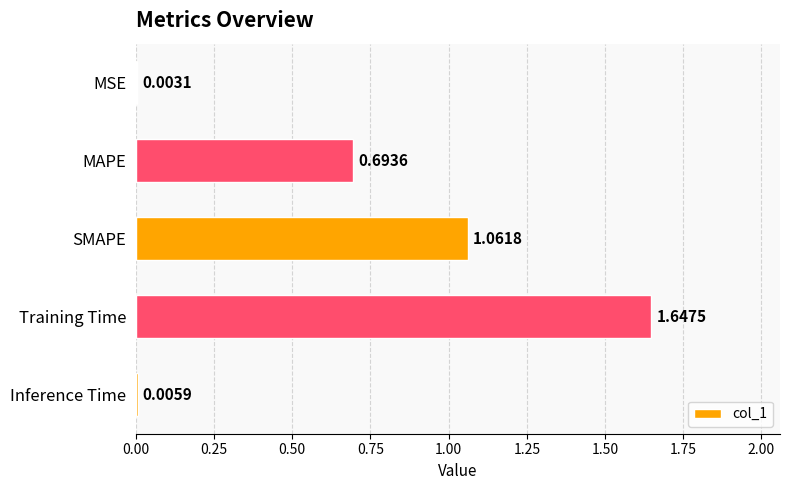

What is the change in value from SMAPE to Training Time?

+0.6